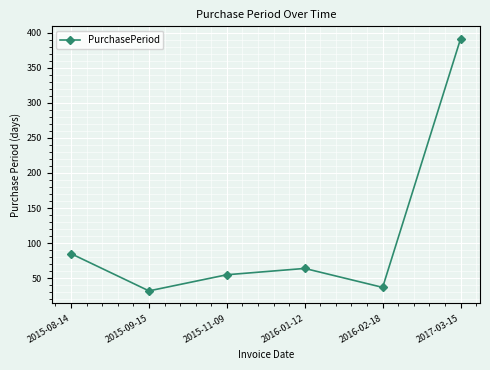

Reading right to left, transcribe all the data shown in this chart.

391	37	64	55	32	85